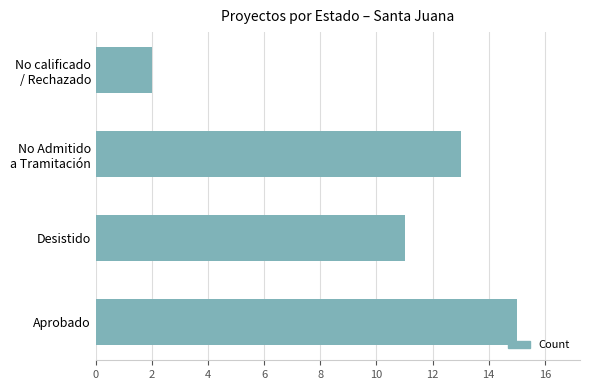

Reading top to bottom, list all the values displayed in this chart.

2	13	11	15